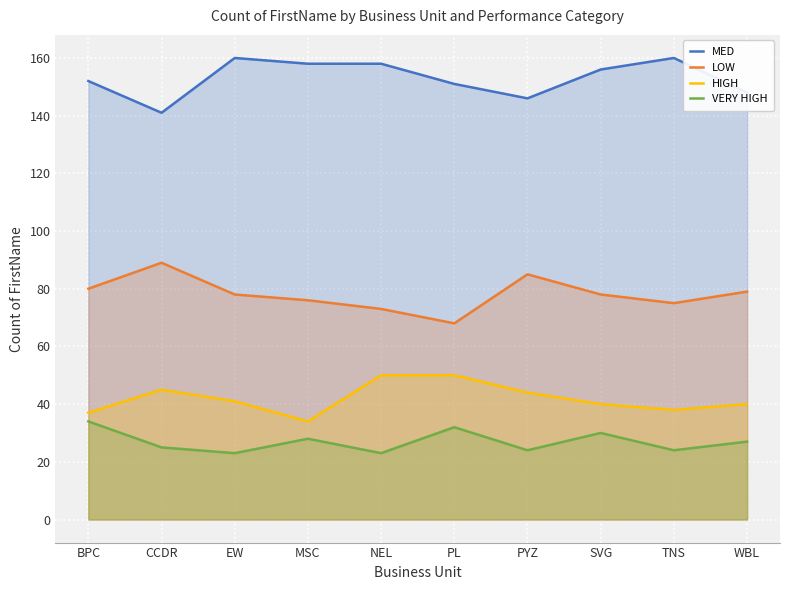

True or false: VERY HIGH and LOW intersect in this chart.

False